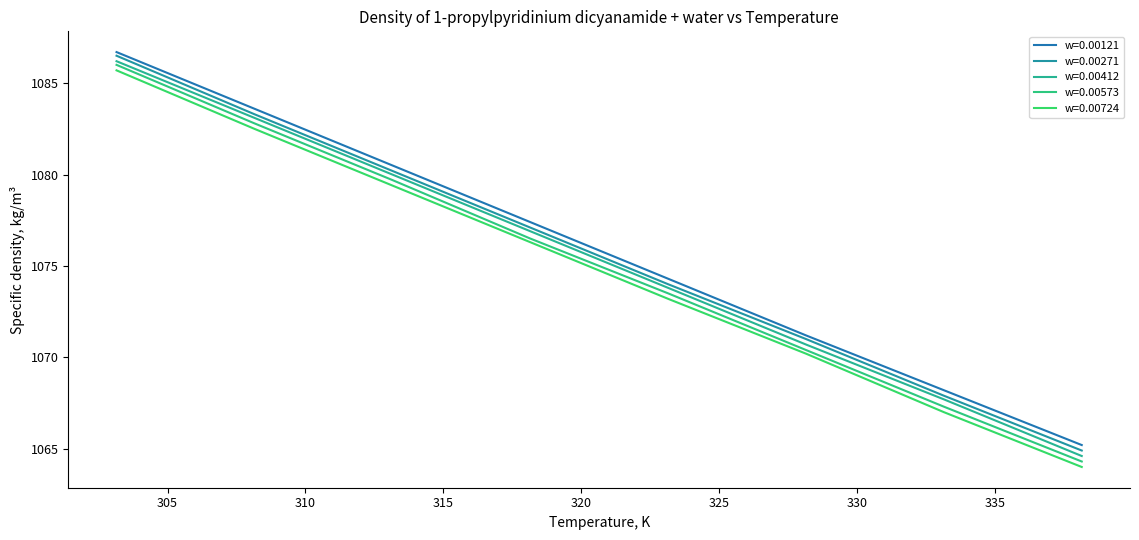

True or false: w=0.00573 and w=0.00412 cross at least once.

False